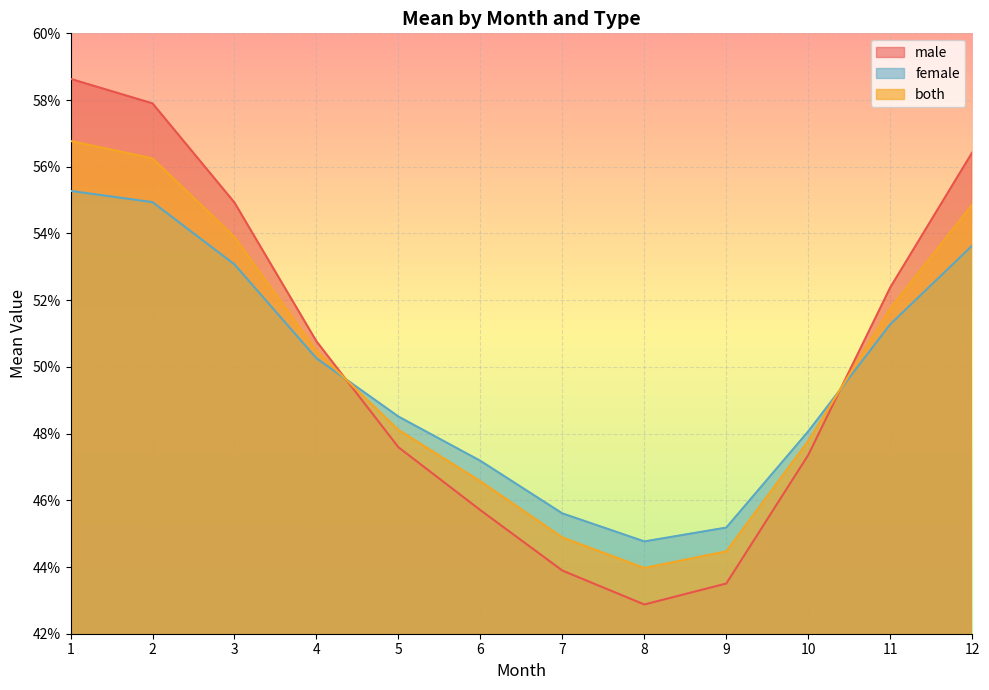

True or false: both has more than 2 points higher than both neighbors.

False